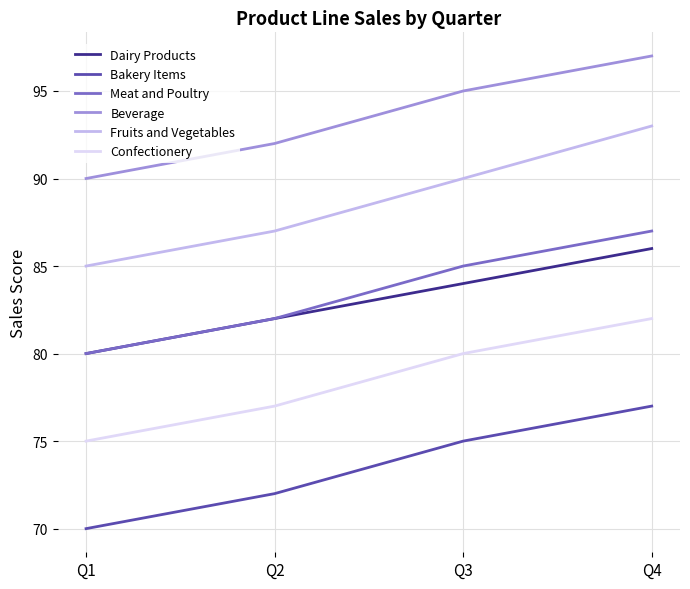

True or false: Fruits and Vegetables and Dairy Products cross at least once.

False